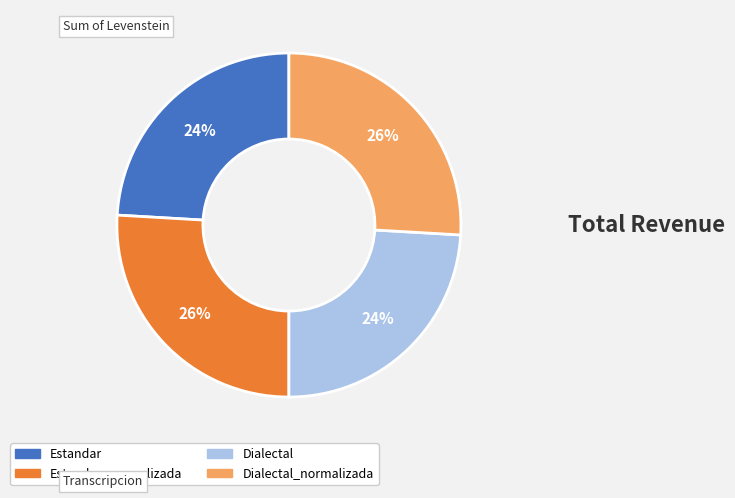

Does any single category account for the majority?

No